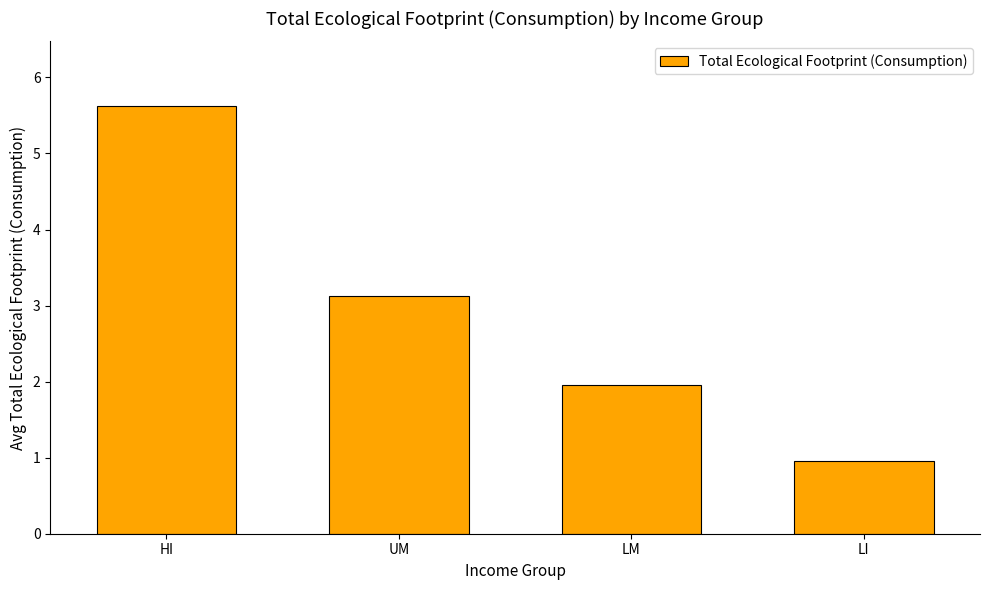

What is the difference between the maximum and second lowest values?

3.7